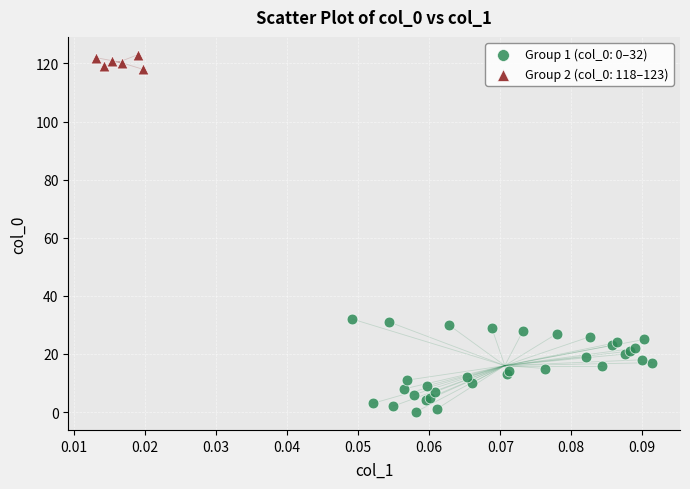

What are all the series names shown in the legend?

Group 1 (col_0: 0–32), Group 2 (col_0: 118–123)